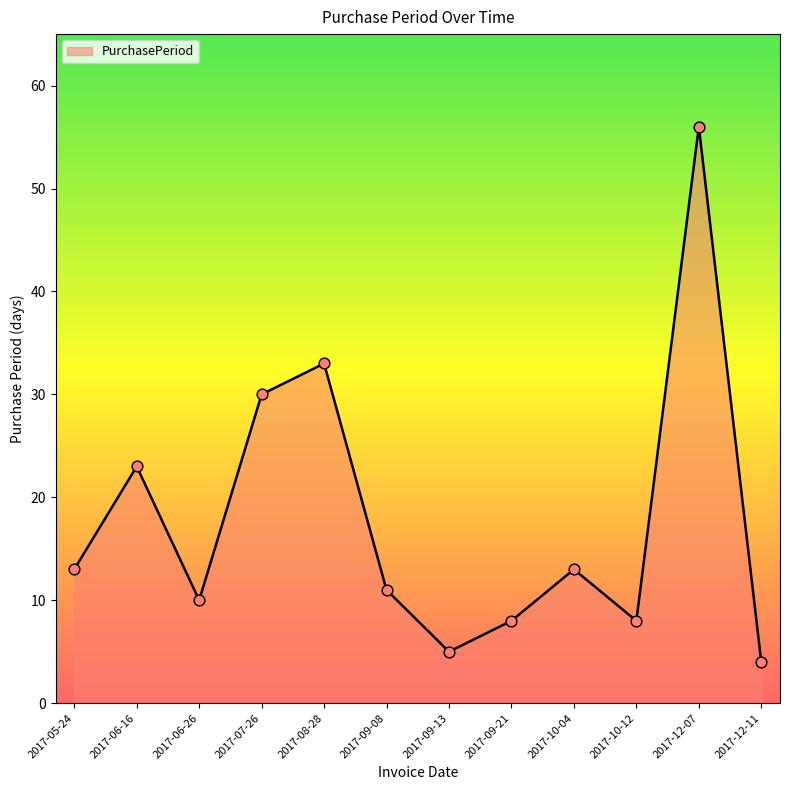

What is the change in value from 2017-09-08 to 2017-10-04?

+2